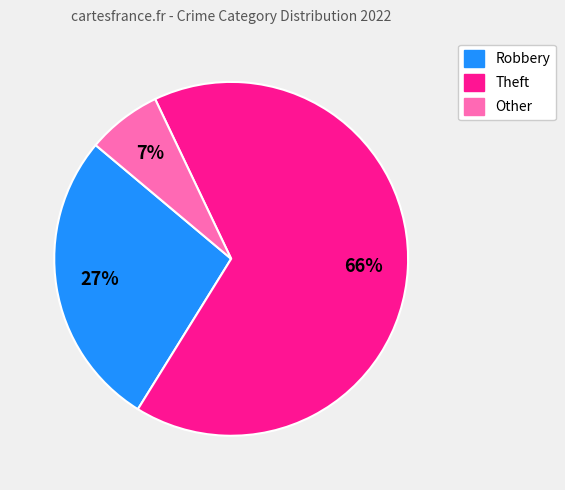

Does any single category account for the majority?

Yes